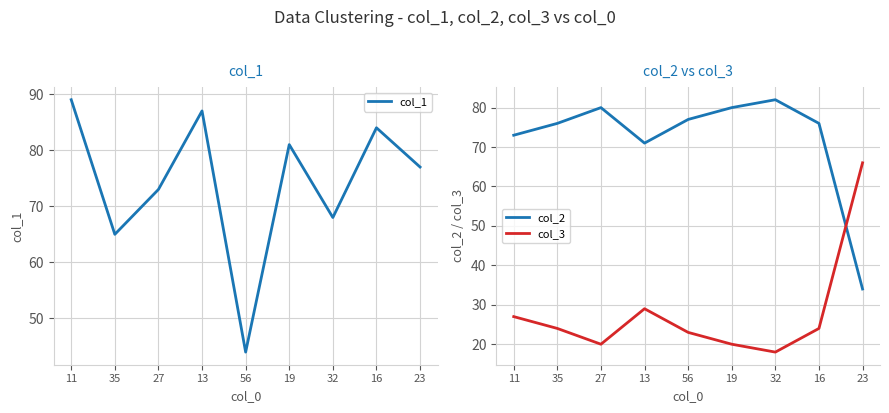

How many lines are shown in the chart?

3